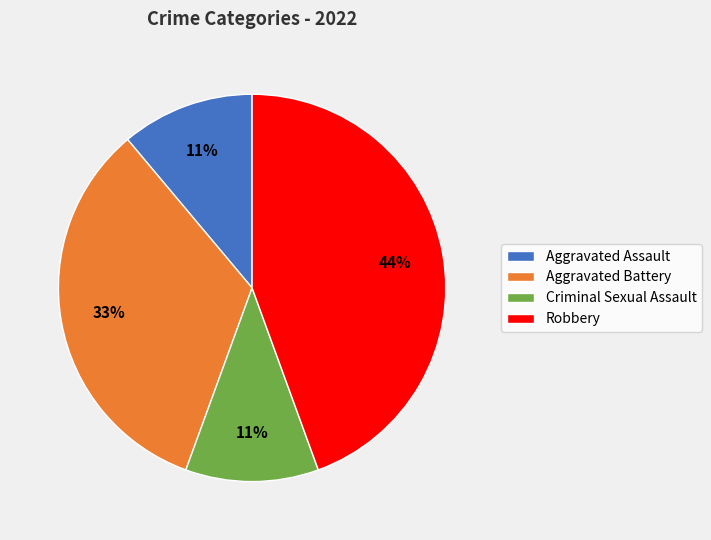

Count the number of slices in the pie.

4